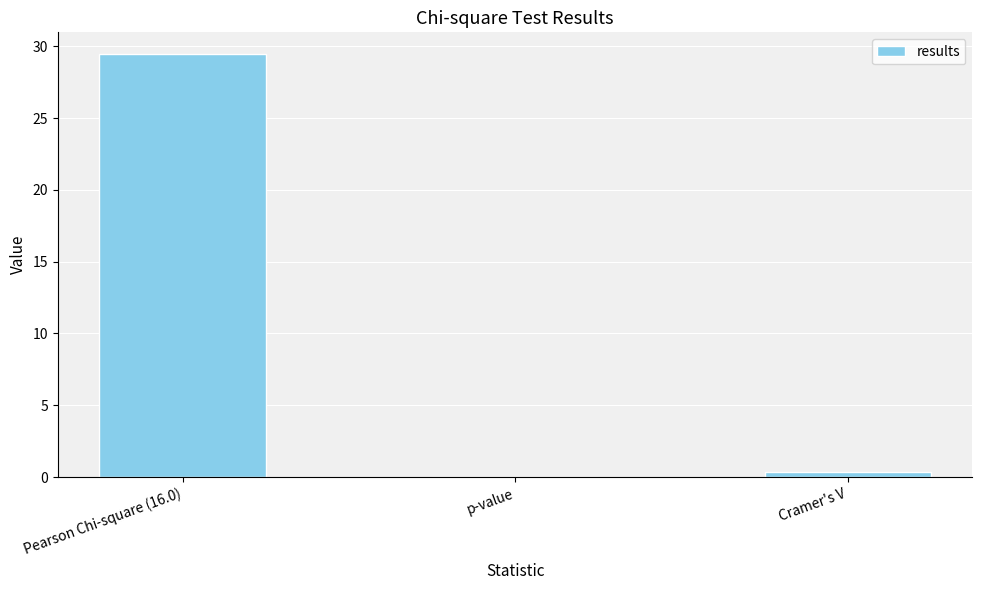

Read the value at Pearson Chi-square (16.0).

29.5